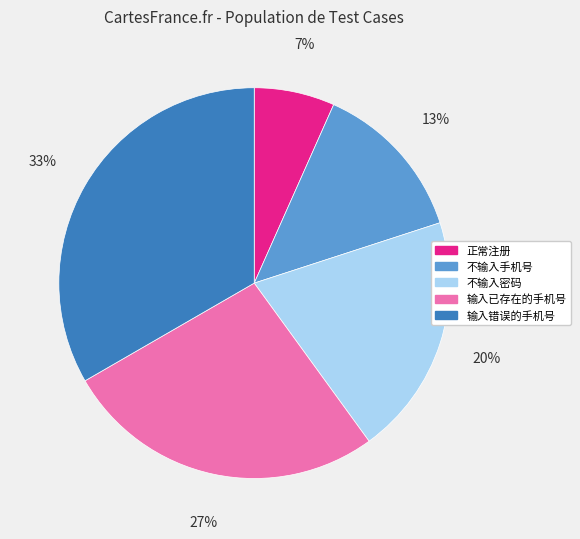

How many segments does this pie chart have?

5